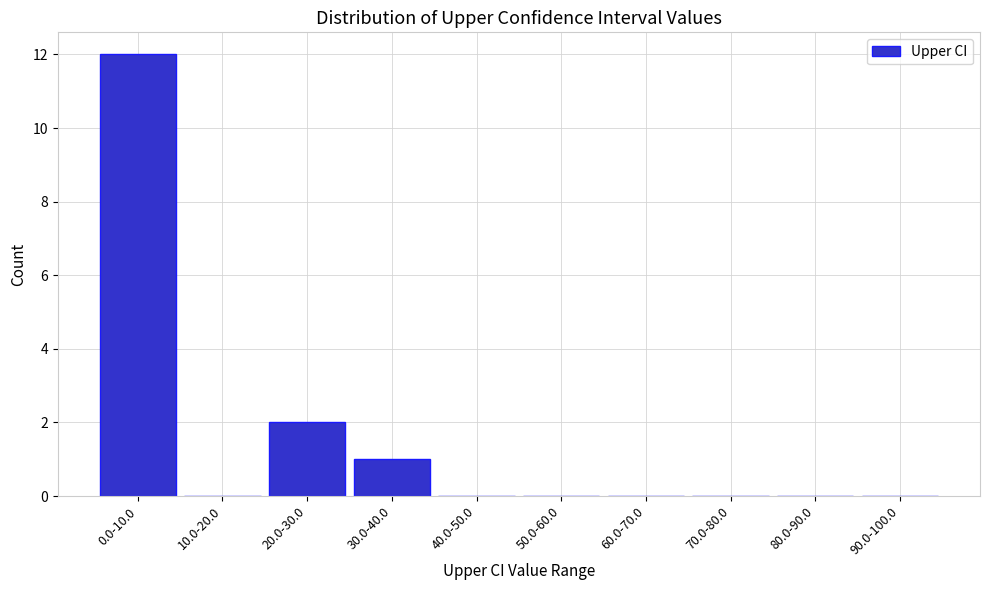

Reading left to right, transcribe all the data shown in this chart.

0.0-10.0=12	10.0-20.0=0	20.0-30.0=2	30.0-40.0=1	40.0-50.0=0	50.0-60.0=0	60.0-70.0=0	70.0-80.0=0	80.0-90.0=0	90.0-100.0=0